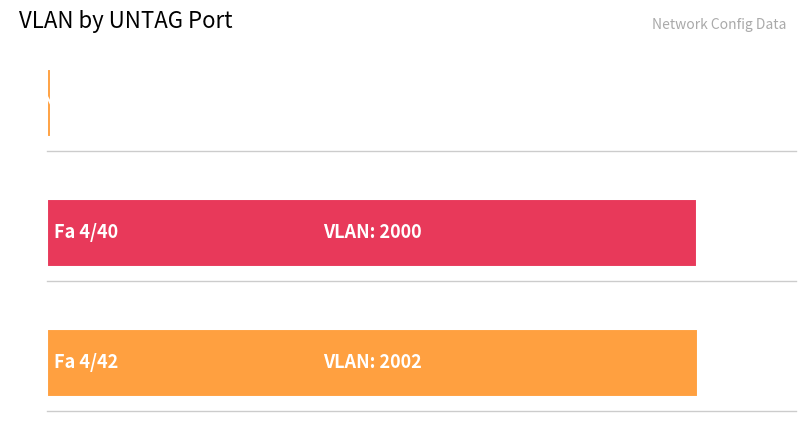

What is the ratio of the value at Fa 4/40 to the value at Fa 4/42?

1.0